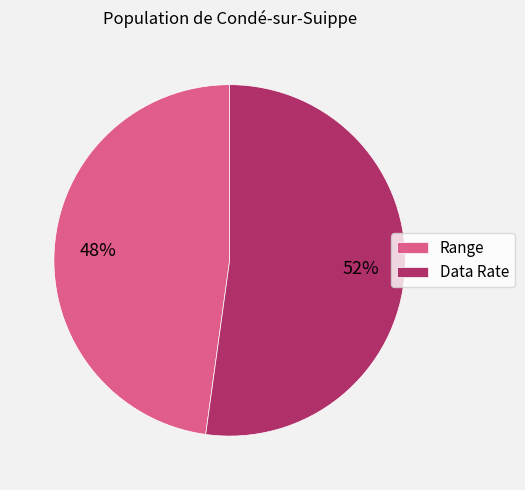

Which category has the biggest portion of the pie?

Data Rate